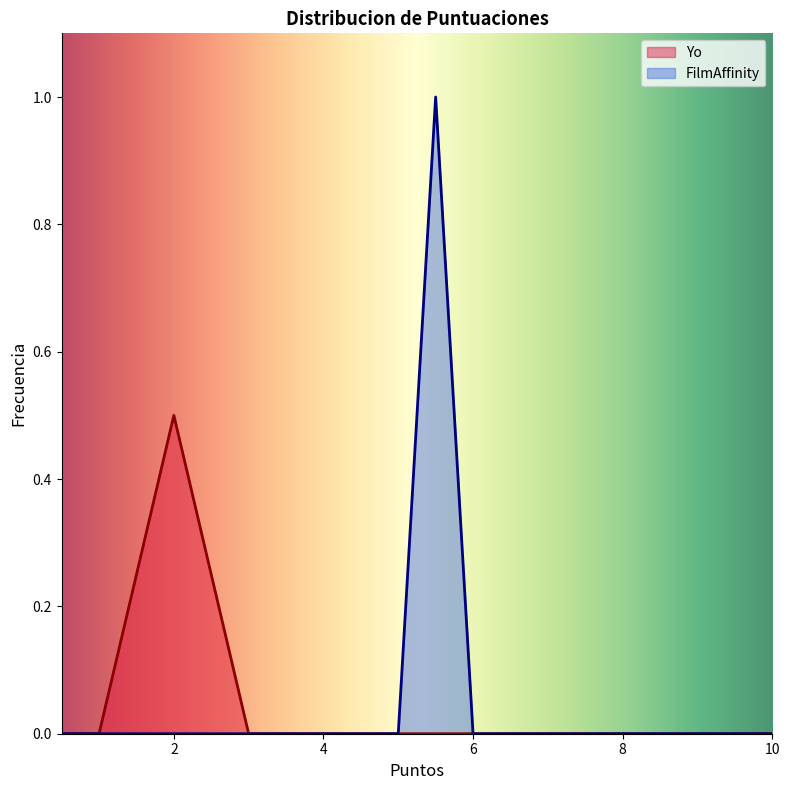

The value of Yo at 0.5 is 0.3. True or false?

False